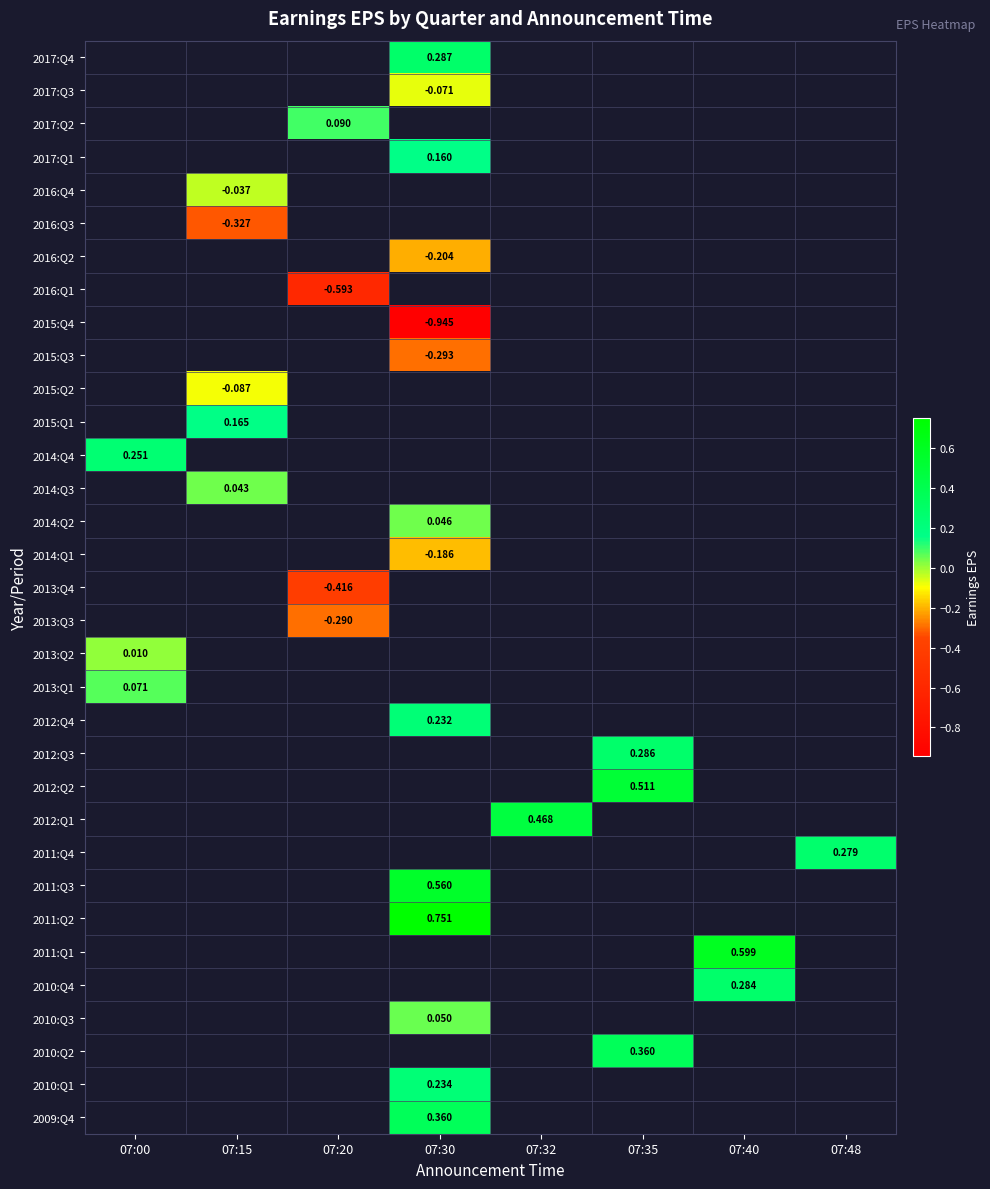

How many positive values does the 2017:Q2 series have?

1